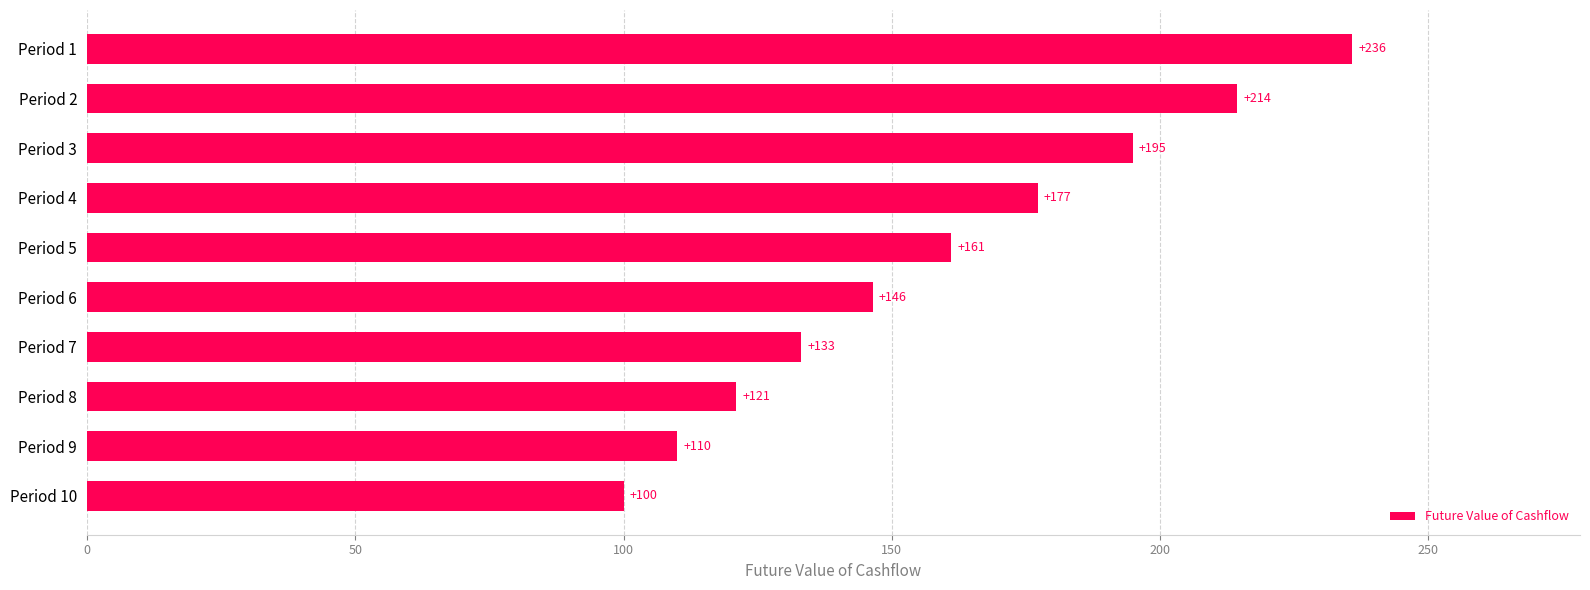

What is the maximum value shown in the chart?

235.8